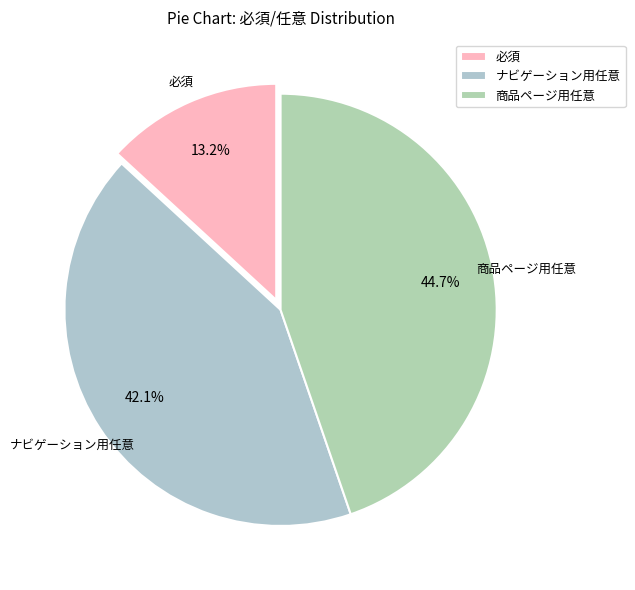

Approximately how many times larger is the value at ナビゲーション用任意 compared to 商品ページ用任意?

0.9